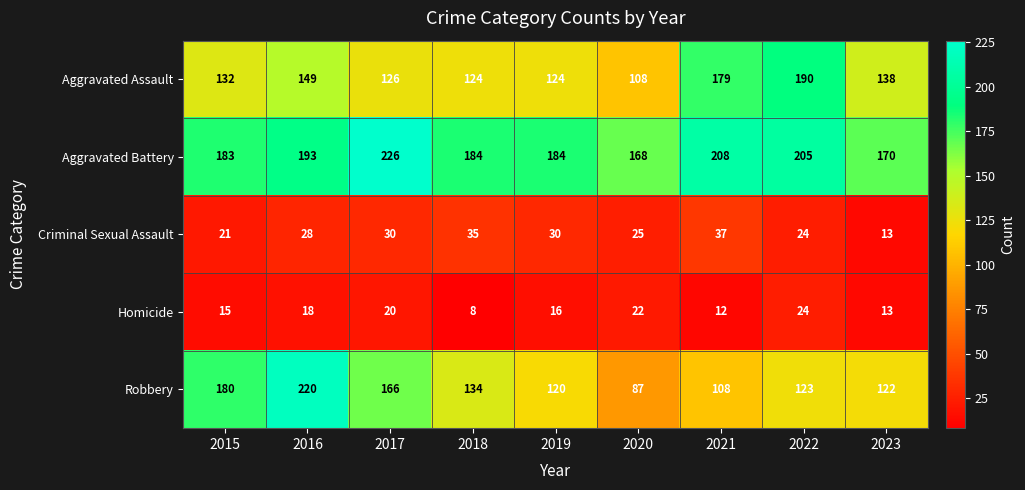

What is the sum of all Robbery values?

1260